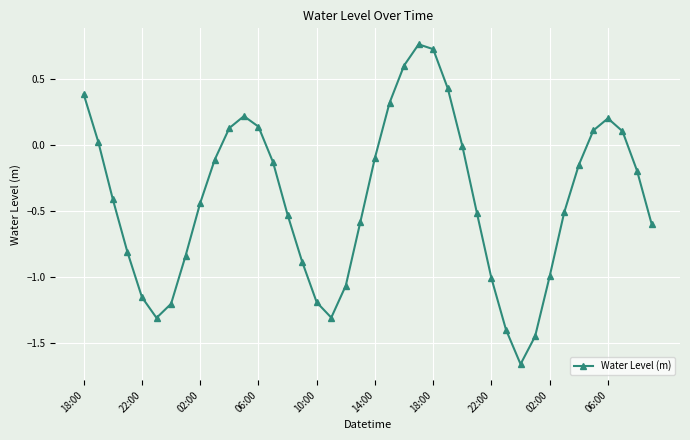

What is the value of the 12th point from the left?

0.2